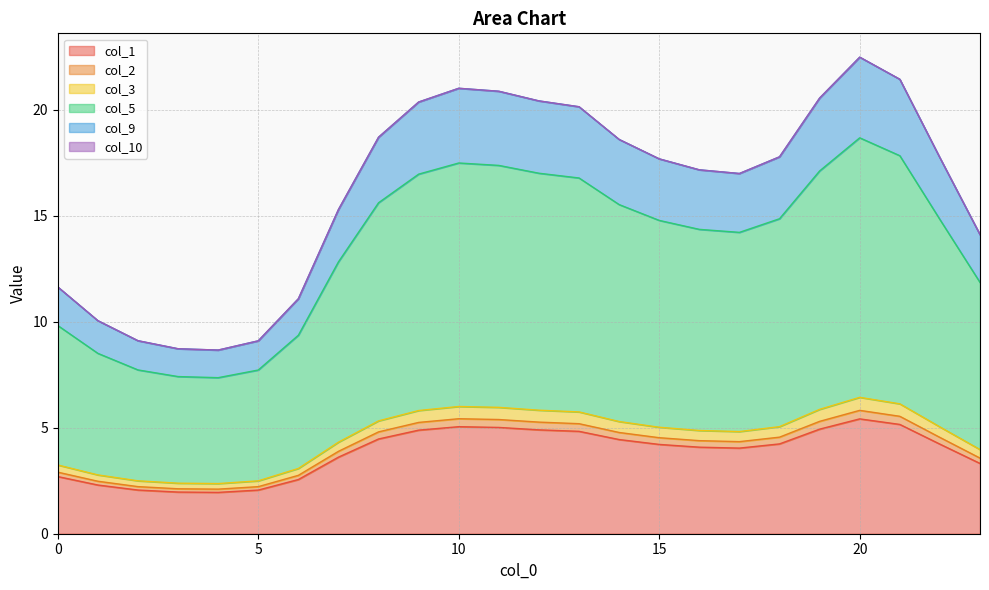

True or false: col_2 has more than 0 interior local peaks.

True